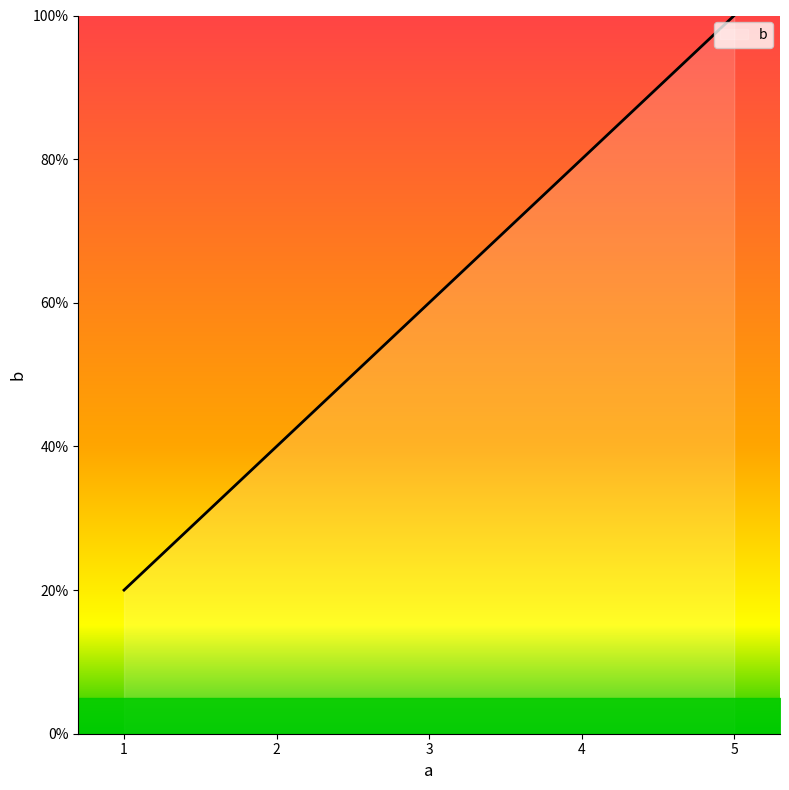

Does the chart display data point markers on the line(s)?

No